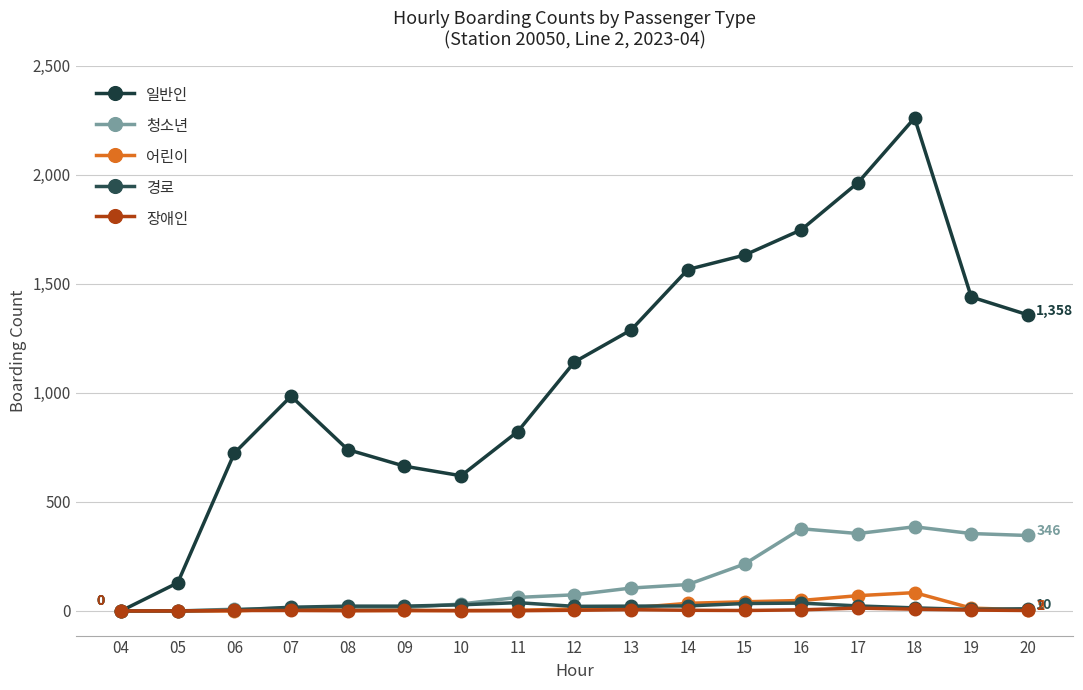

What are all the series names shown in the legend?

일반인, 청소년, 어린이, 경로, 장애인